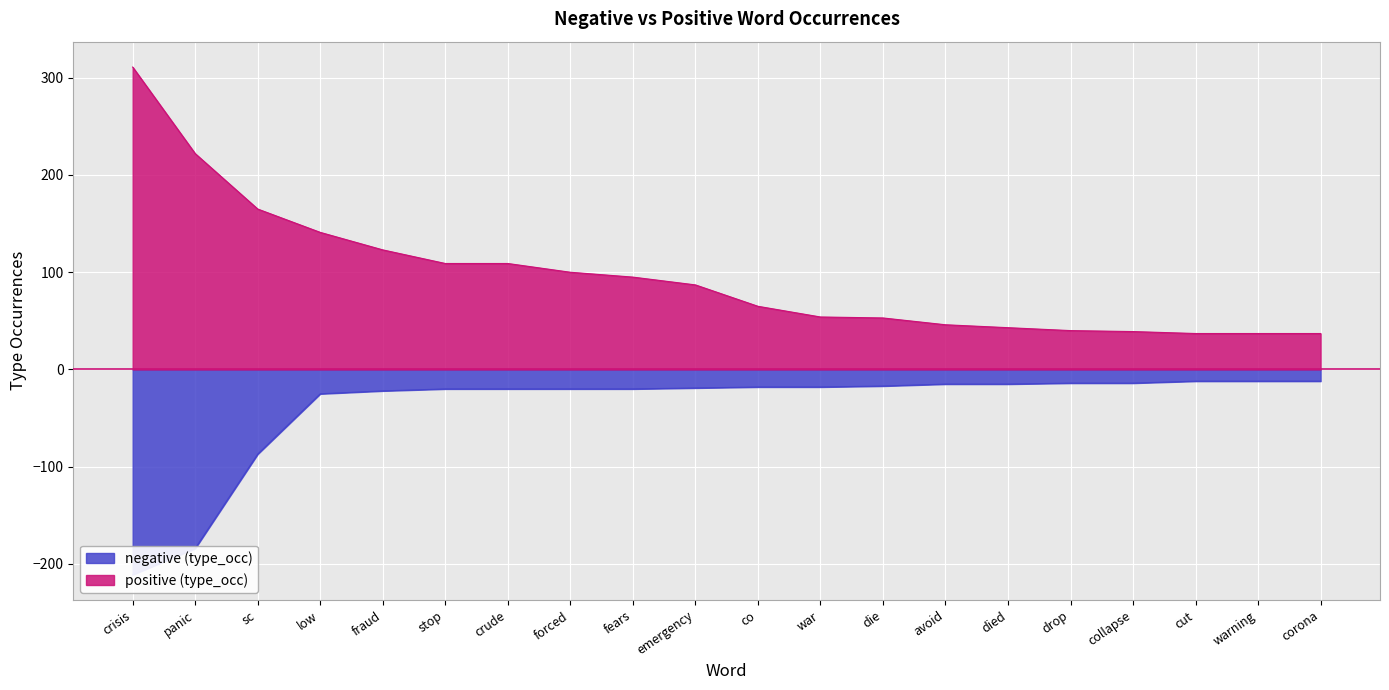

List the labels in order of negative (type_occ) value, largest first.

cut, warning, corona, drop, collapse, avoid, died, die, co, war, emergency, stop, crude, forced, fears, fraud, low, sc, panic, crisis